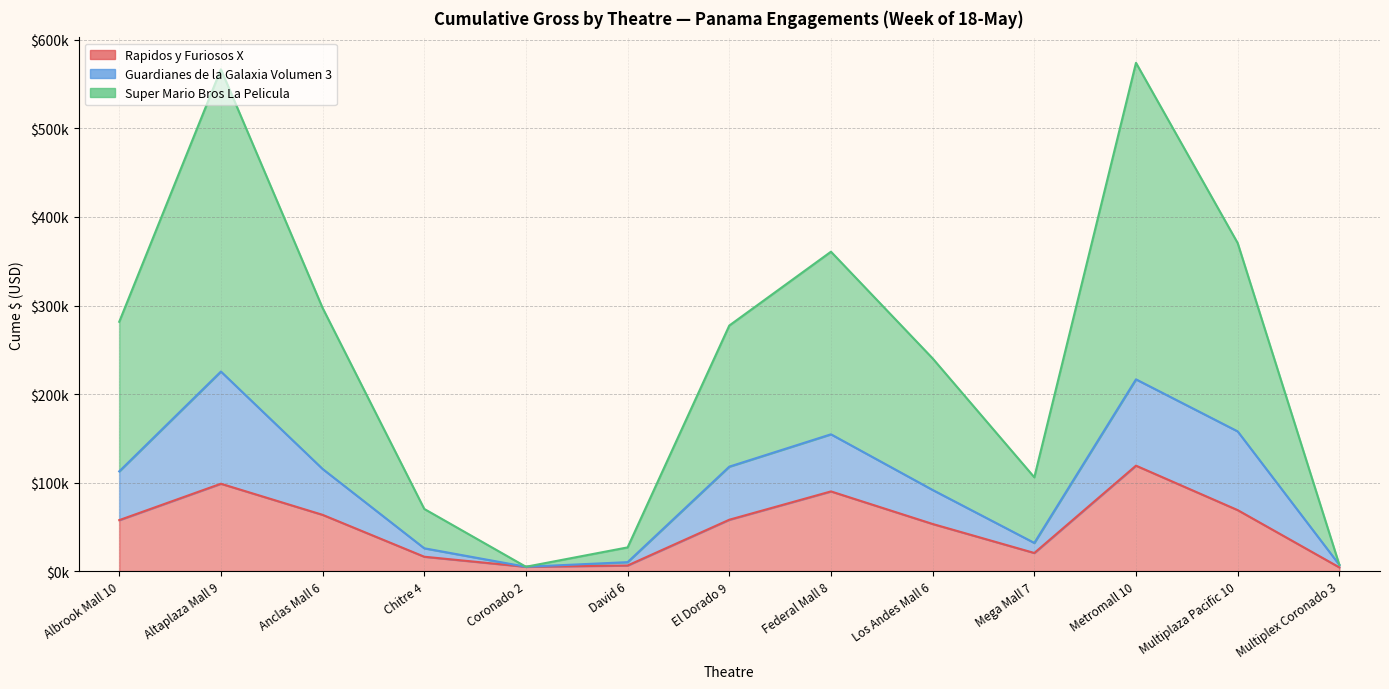

Which series has the largest range (max minus min)?

Super Mario Bros La Pelicula